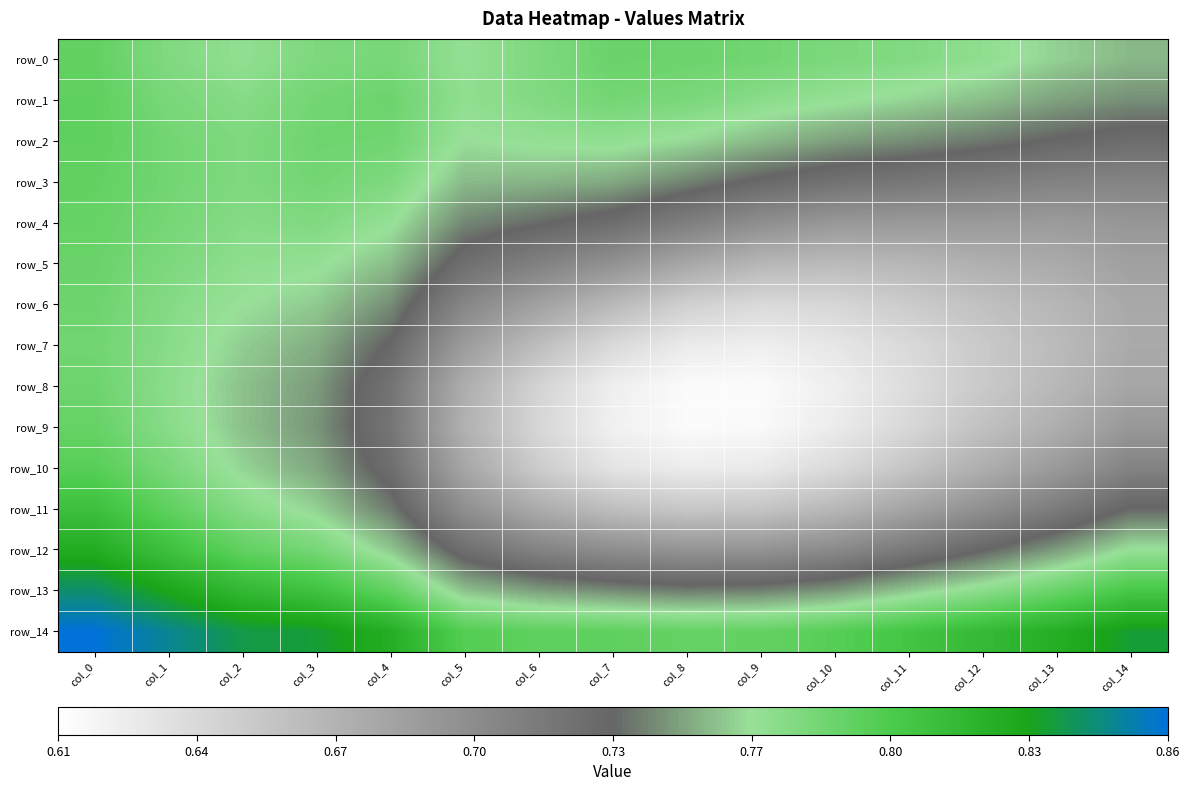

Is it true that row_7 equals 0.2 at col_11?

False